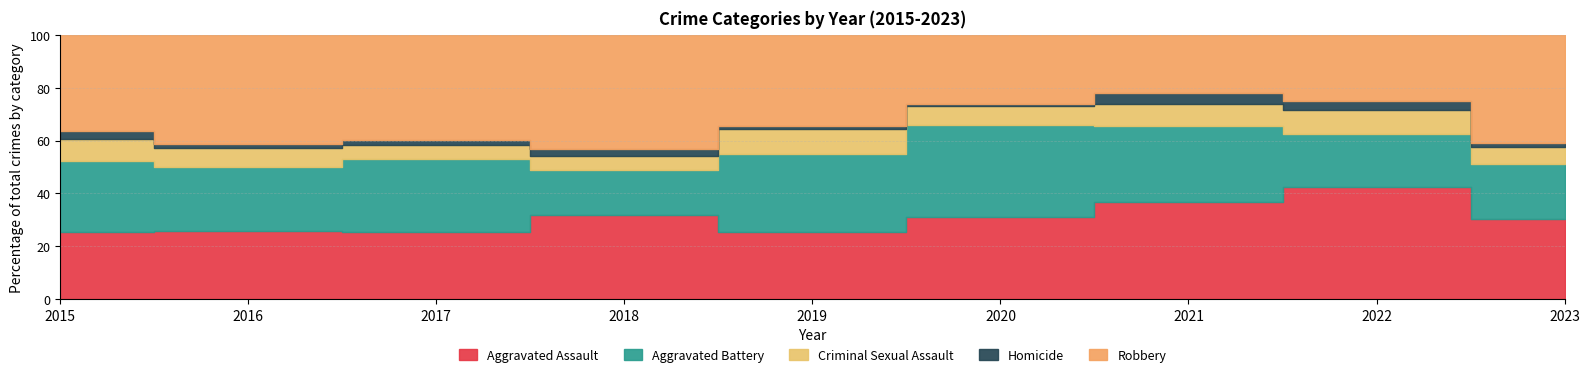

Does the chart display data point markers on the line(s)?

No